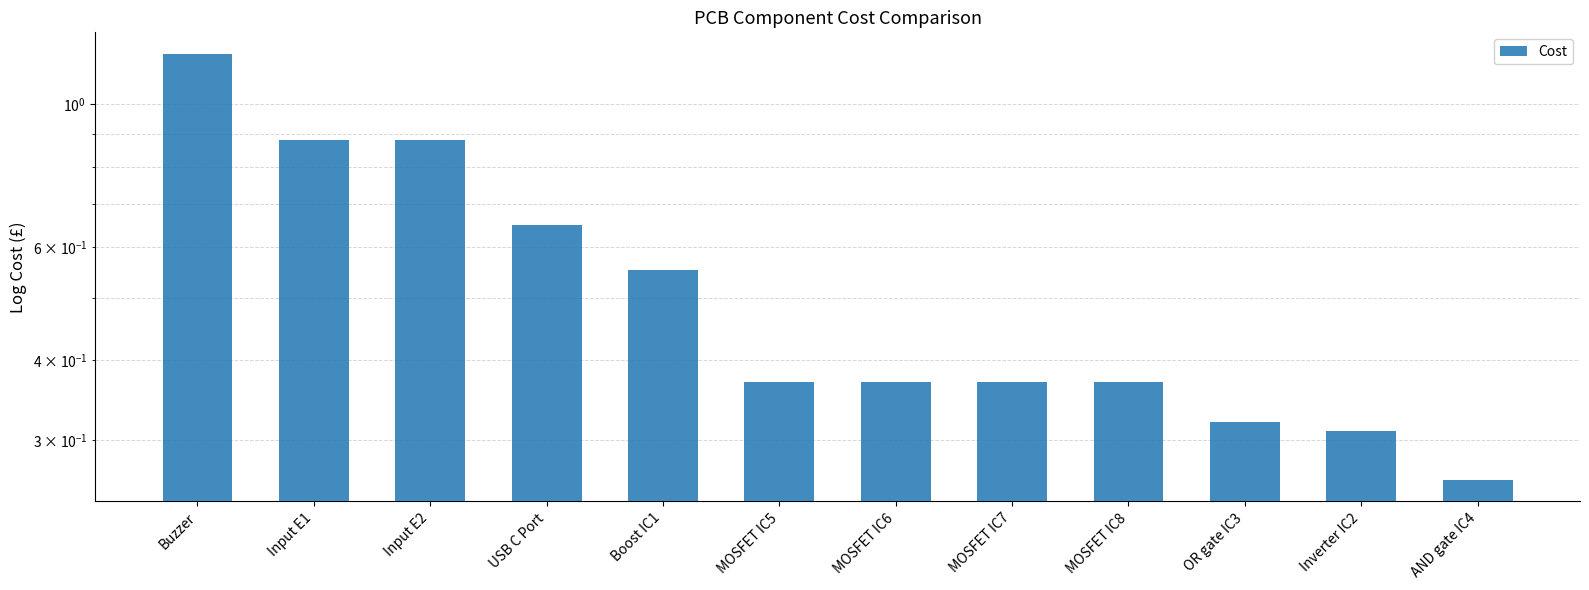

How many distinct data groups are displayed?

1